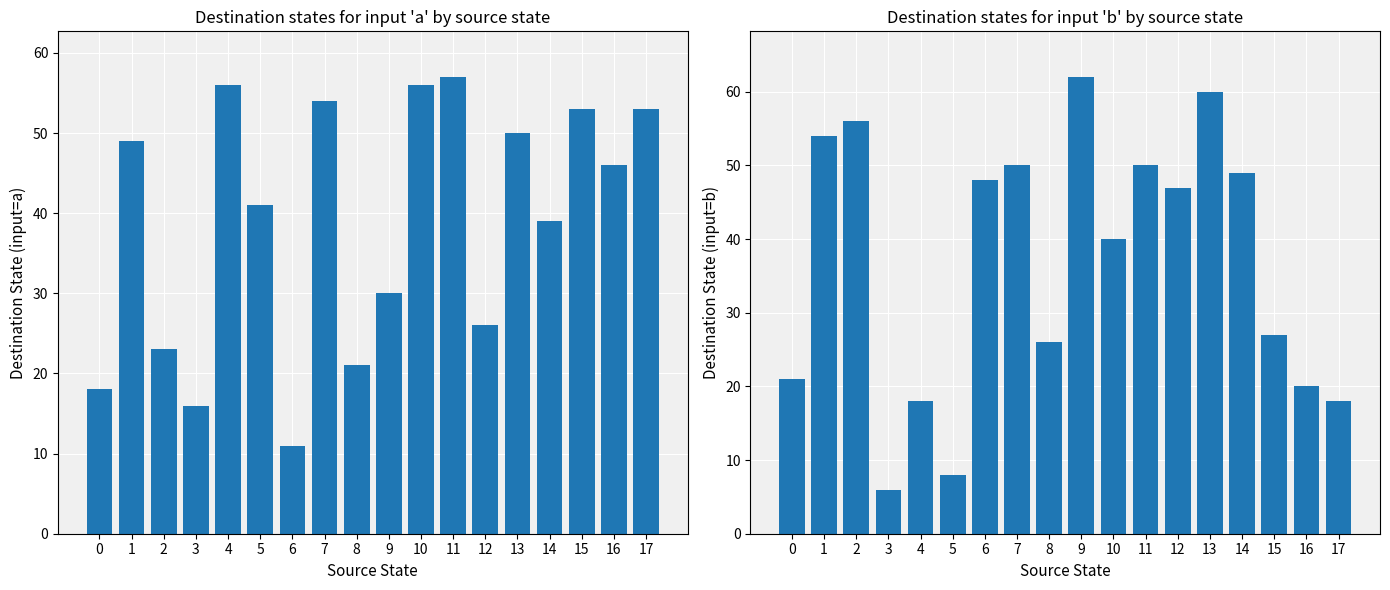

The destination_state (a) series shows 35 at 7. True or false?

False